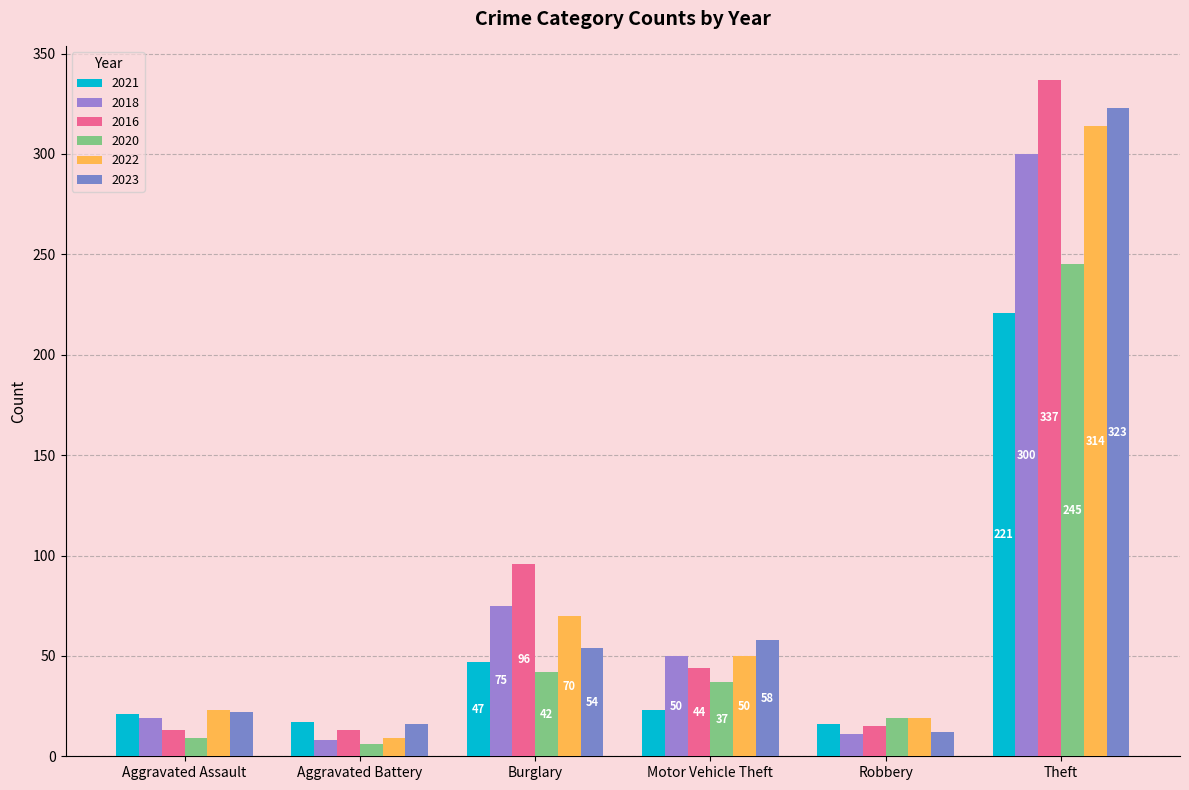

What is the label of the 5th bar from the right?

Aggravated Battery